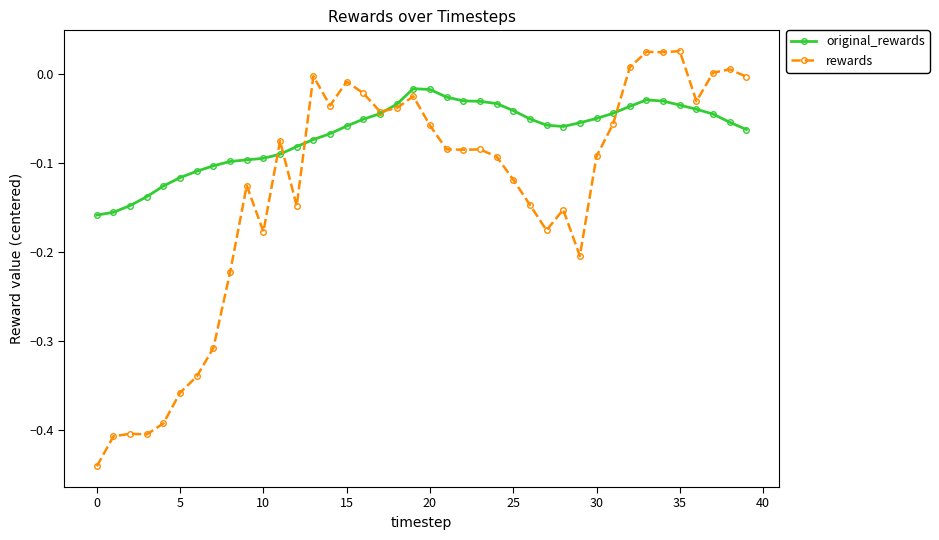

Rank the series by their average value, from highest to lowest.

original_rewards, rewards